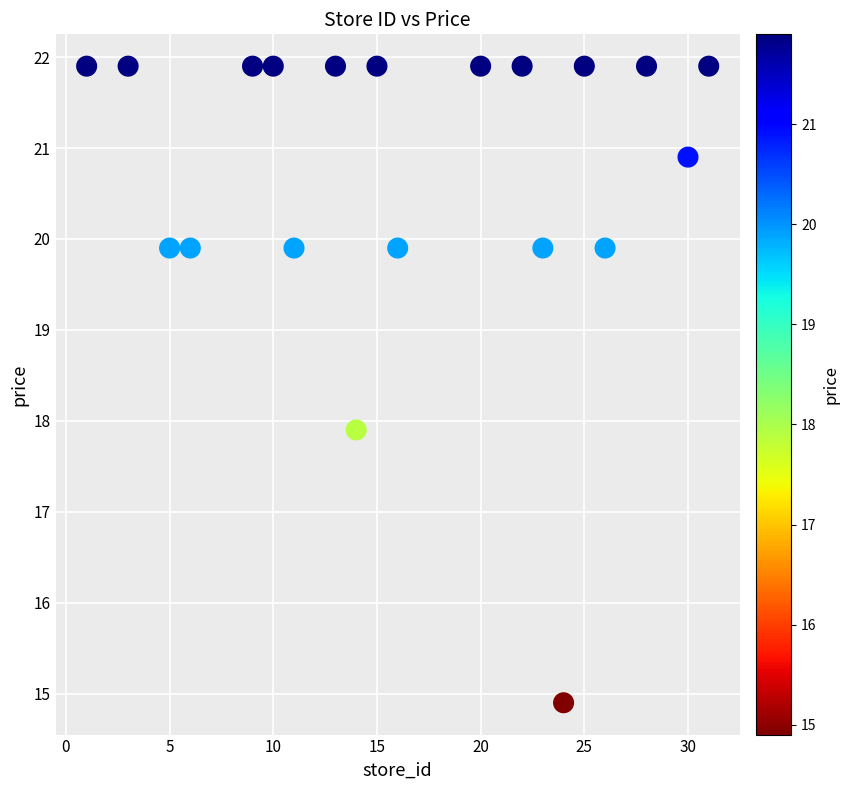

What Y value in the scatter plot is closest to 18?

17.9